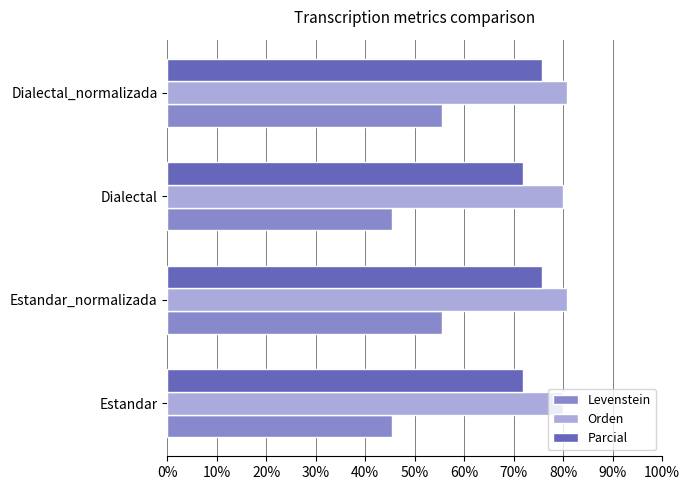

True or false: Levenstein has a value of 18.3 at Estandar_normalizada.

False